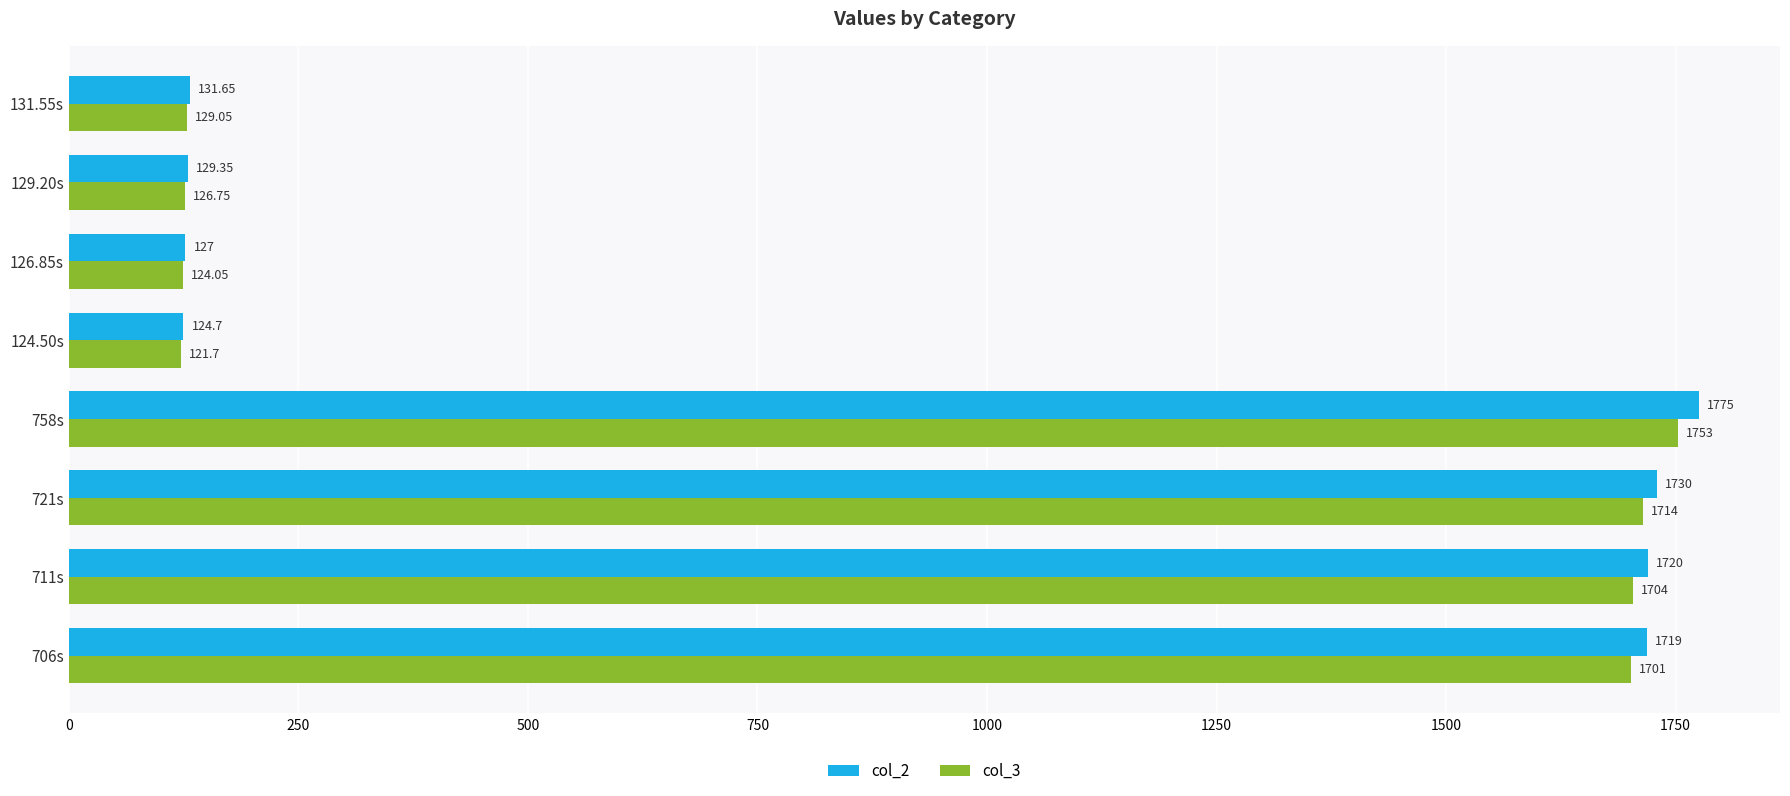

Rank the series by their maximum value, from highest to lowest.

col_2, col_3